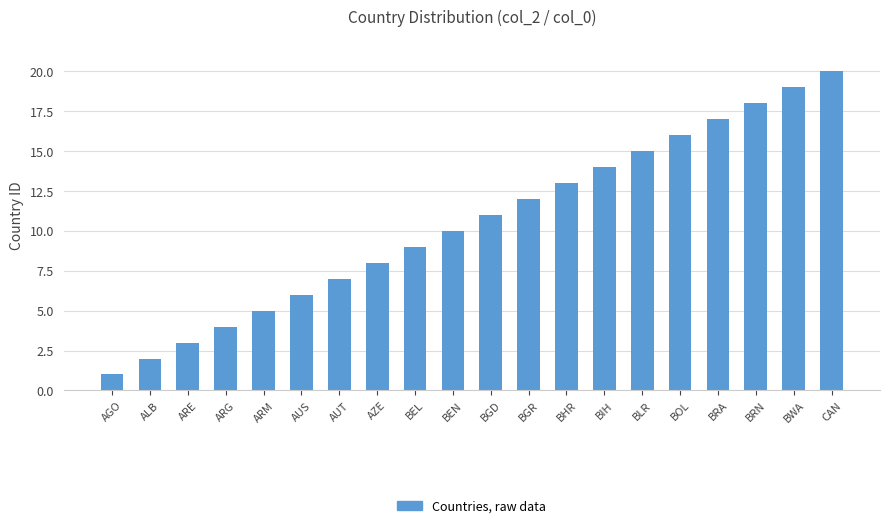

What is the sum of all values?

210